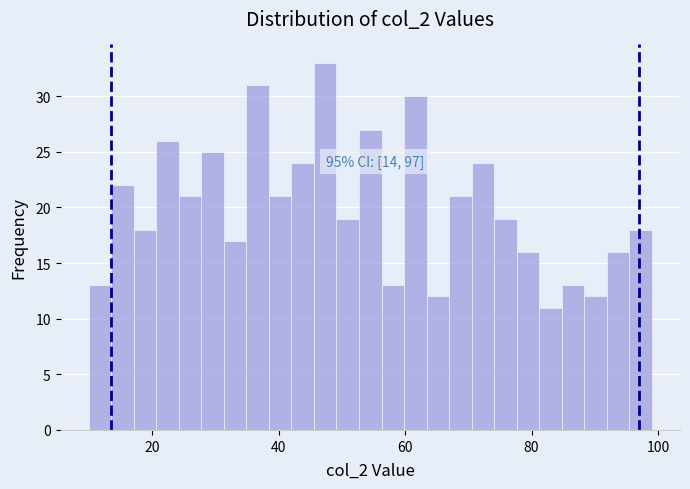

Around what value on the x-axis is the tallest bar? Give the approximate position of its centre, as read against the axis.

48